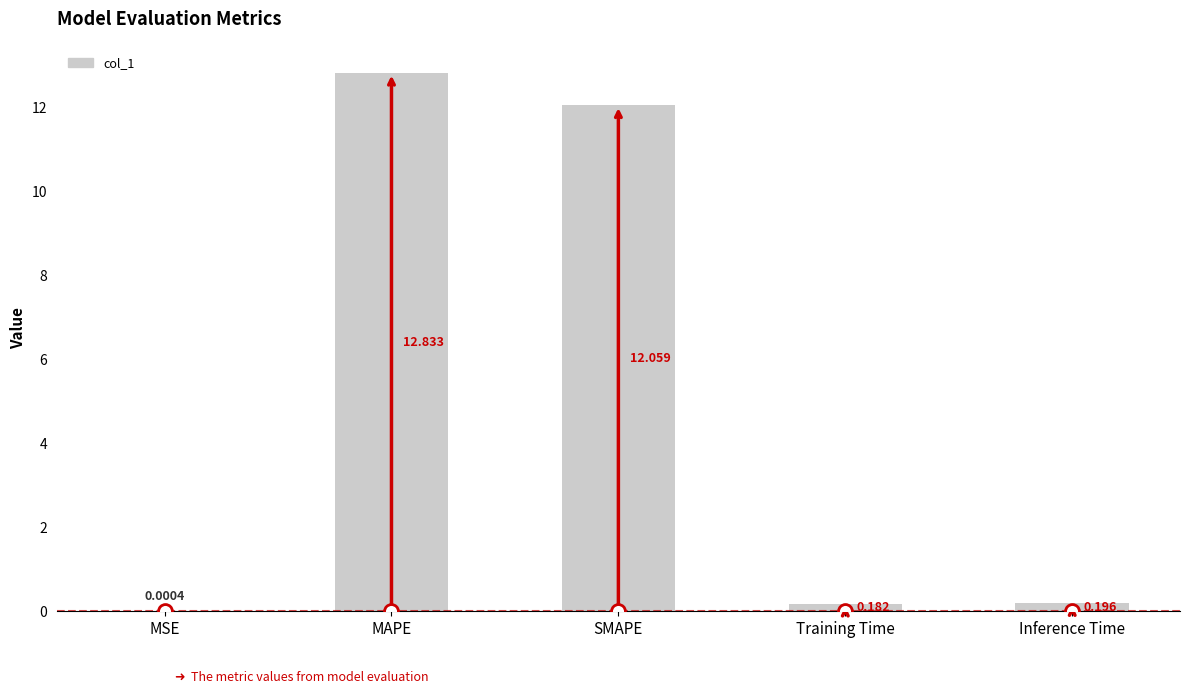

At which label is the value closest to 6?

Inference Time